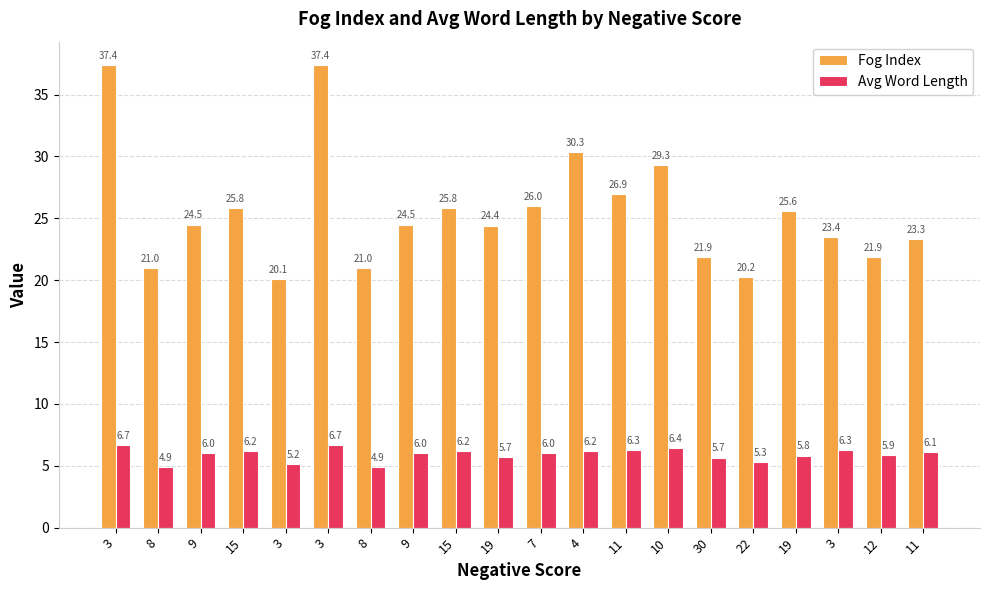

What is the difference between the highest and lowest values at 9?

18.4